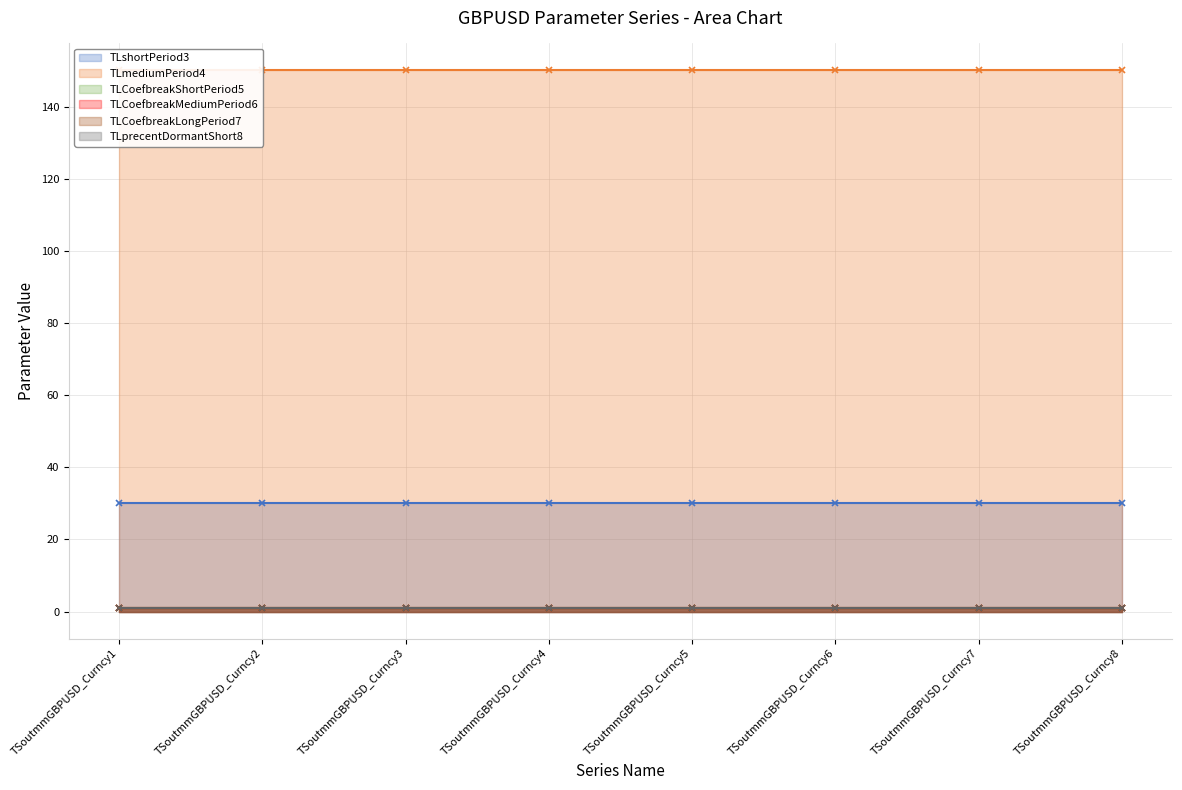

At how many categories does at least one series exceed 128?

8